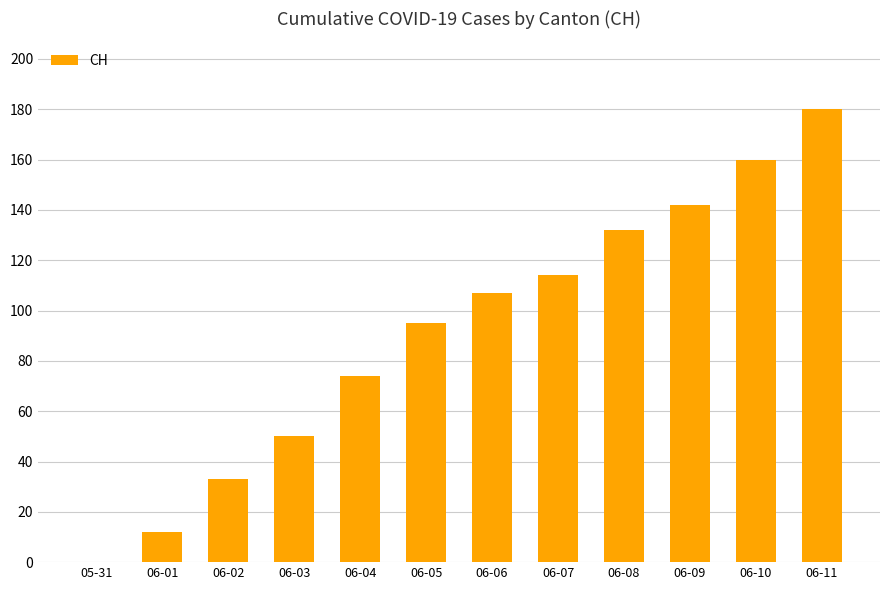

Which label corresponds to the largest value in the chart?

06-11